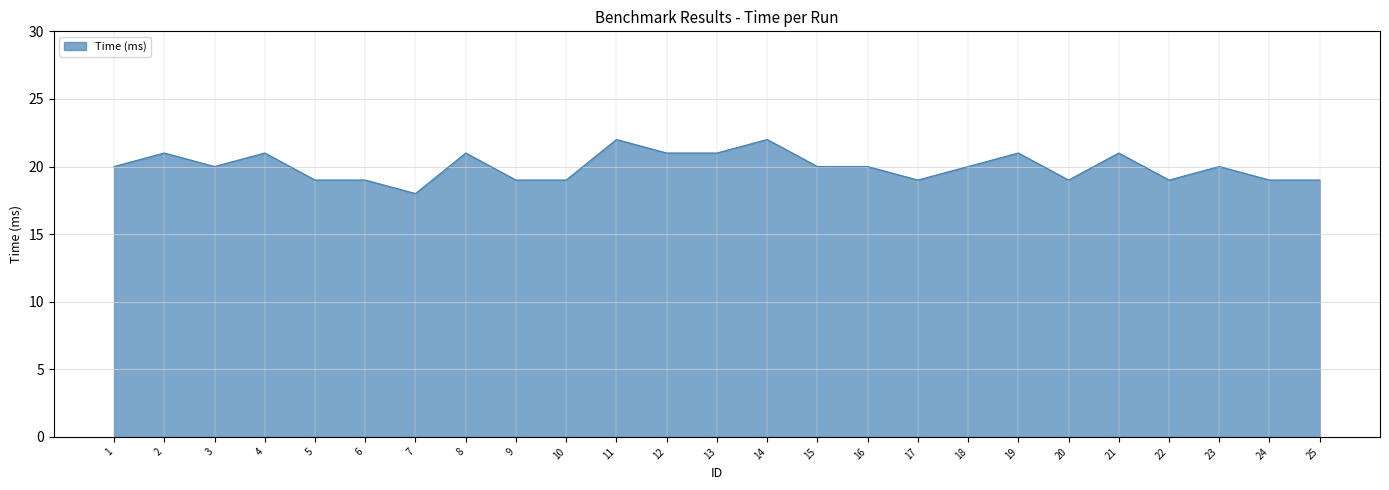

Which label corresponds to the smallest value in the chart?

7